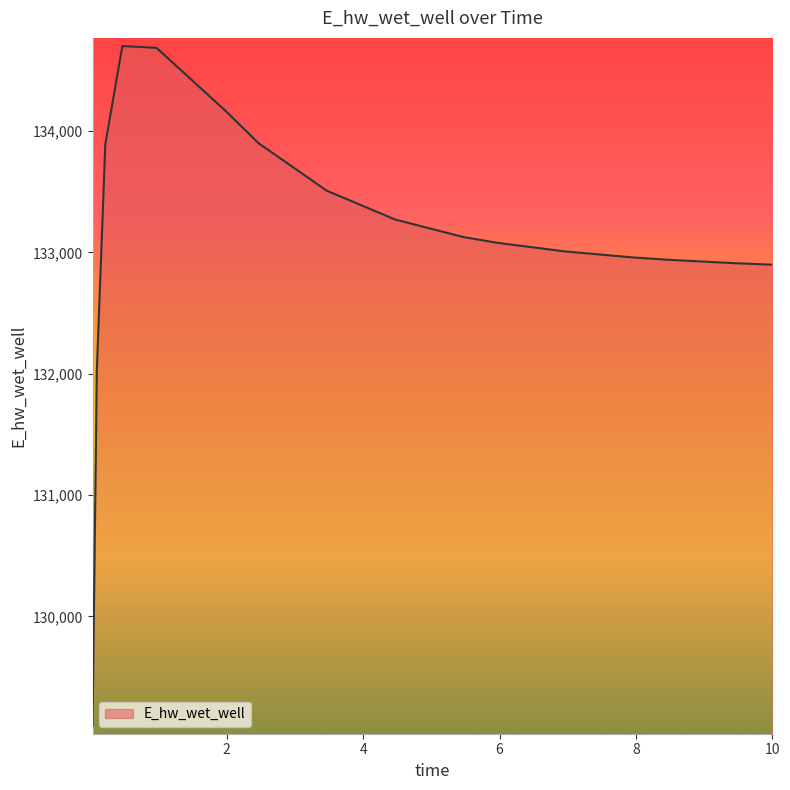

What is the sum of all values?

2130158.9